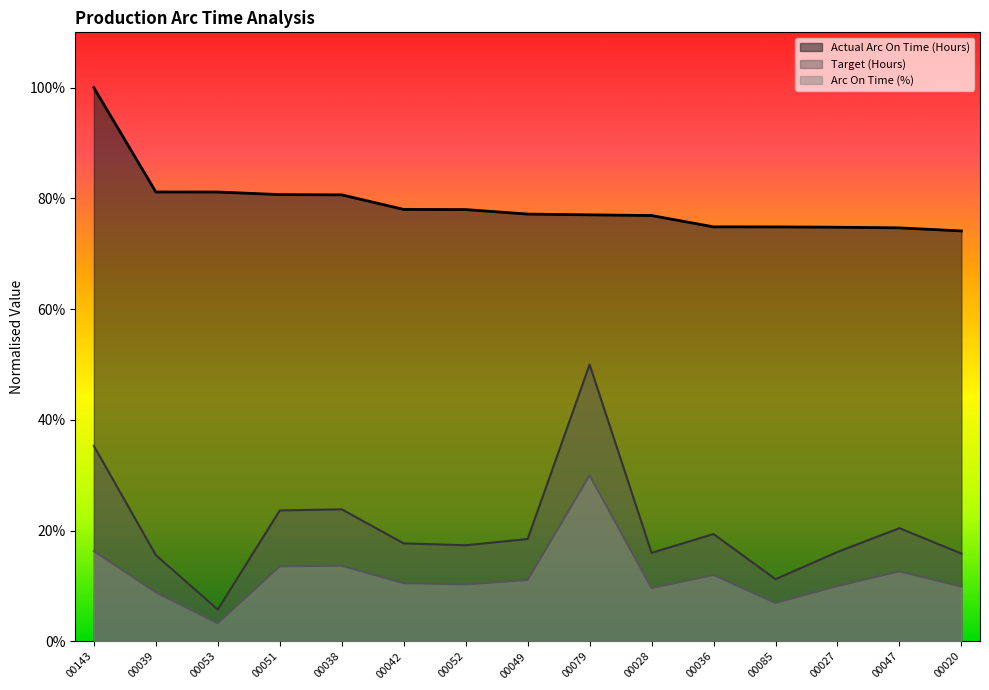

Rank the series by their maximum value, from lowest to highest.

Arc On Time (%), Target (Hours), Actual Arc On Time (Hours)